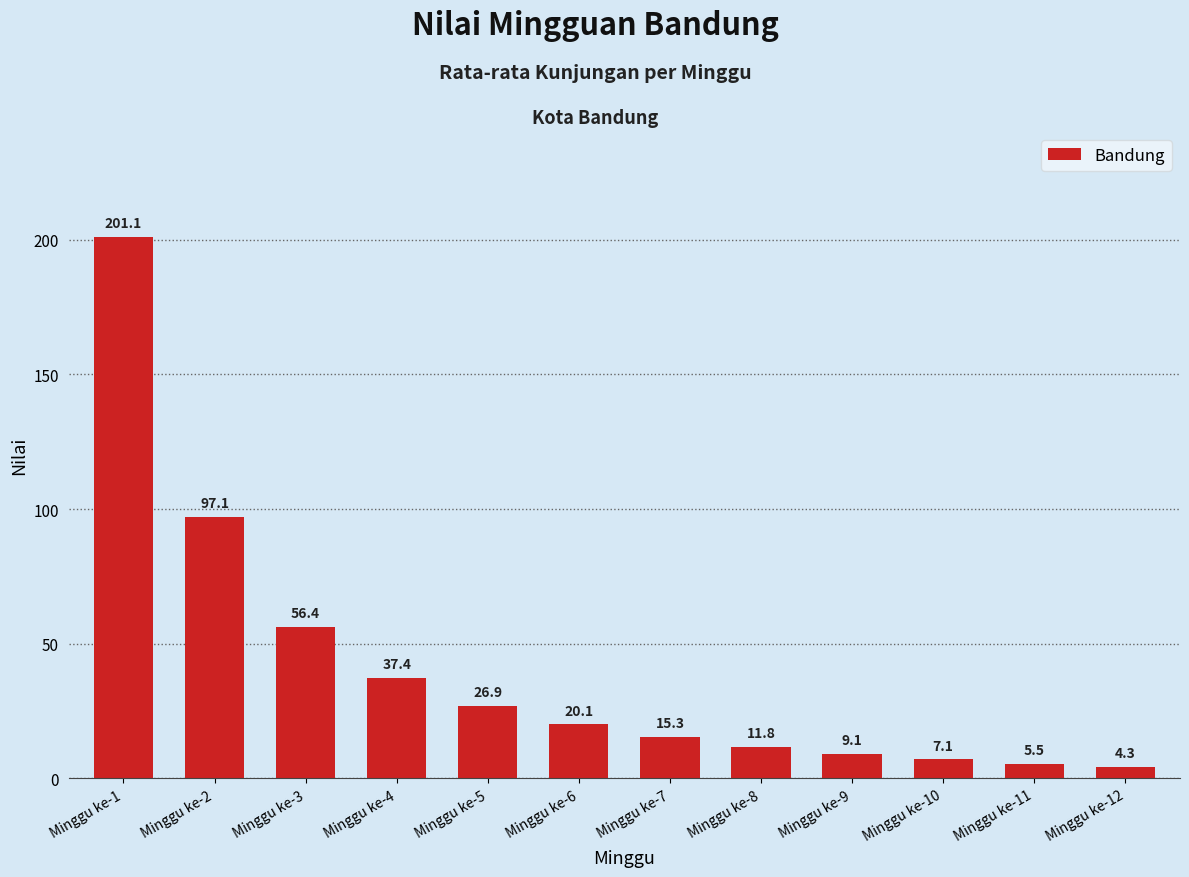

Reading right to left, list all the values displayed in this chart.

4.3	5.5	7.1	9.1	11.8	15.3	20.1	26.9	37.4	56.4	97.1	201.1